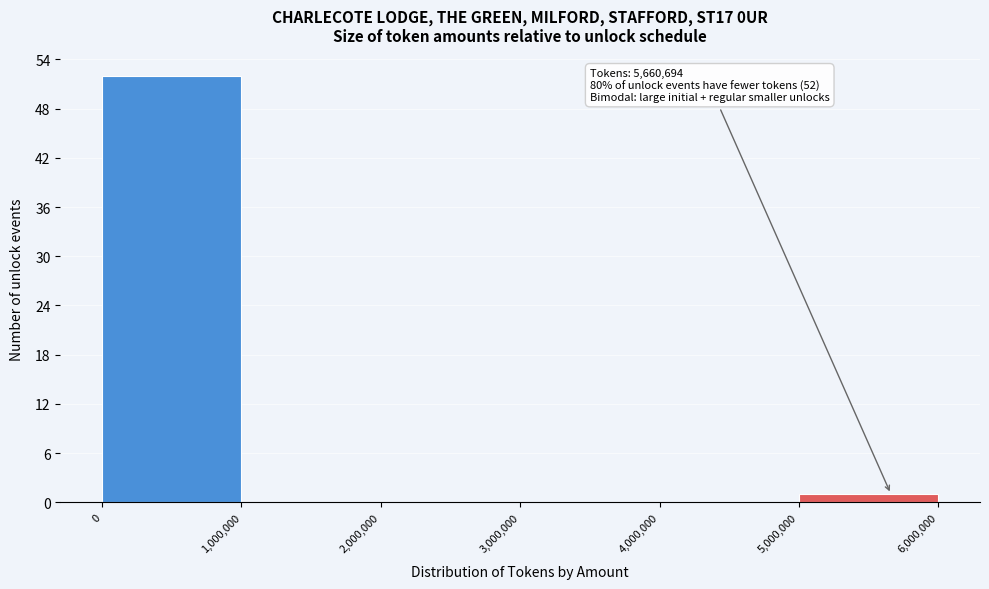

Over which range of the x-axis is the bar tallest?

0 to 1,000,000